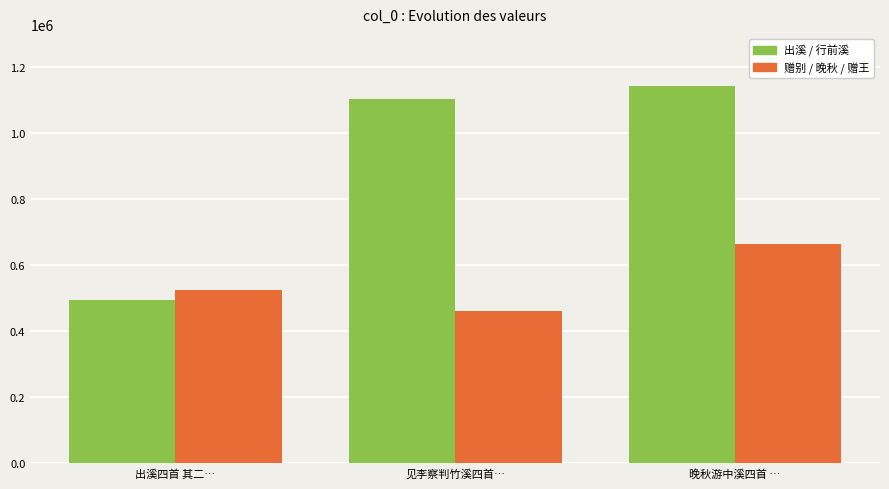

Where is 出溪 / 行前溪 nearest to the value 817261?

见李察判竹溪四首…